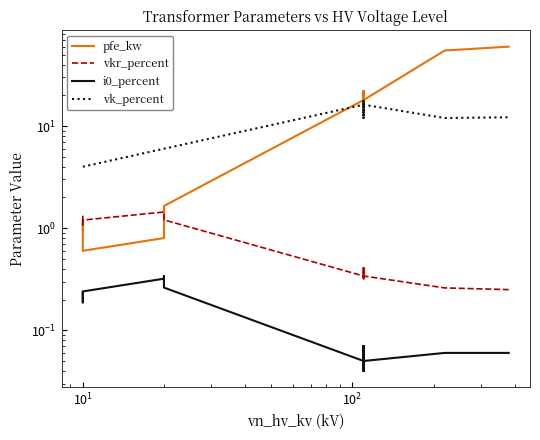

Is the value of vkr_percent at 10 greater than the value of i0_percent at 8?

Yes